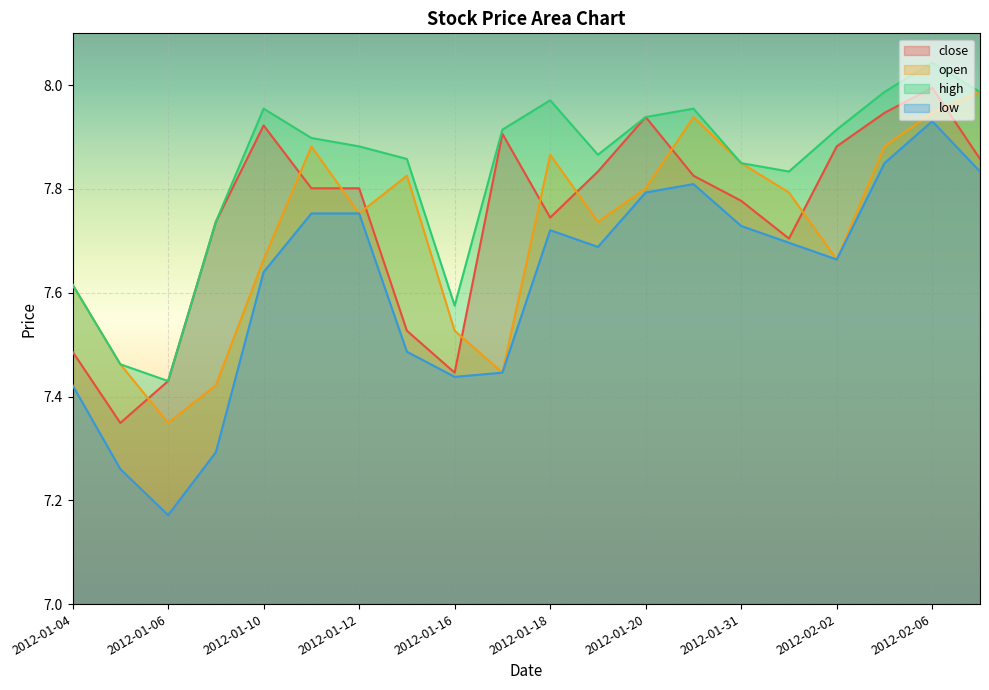

What is the average value of the open series?

7.7